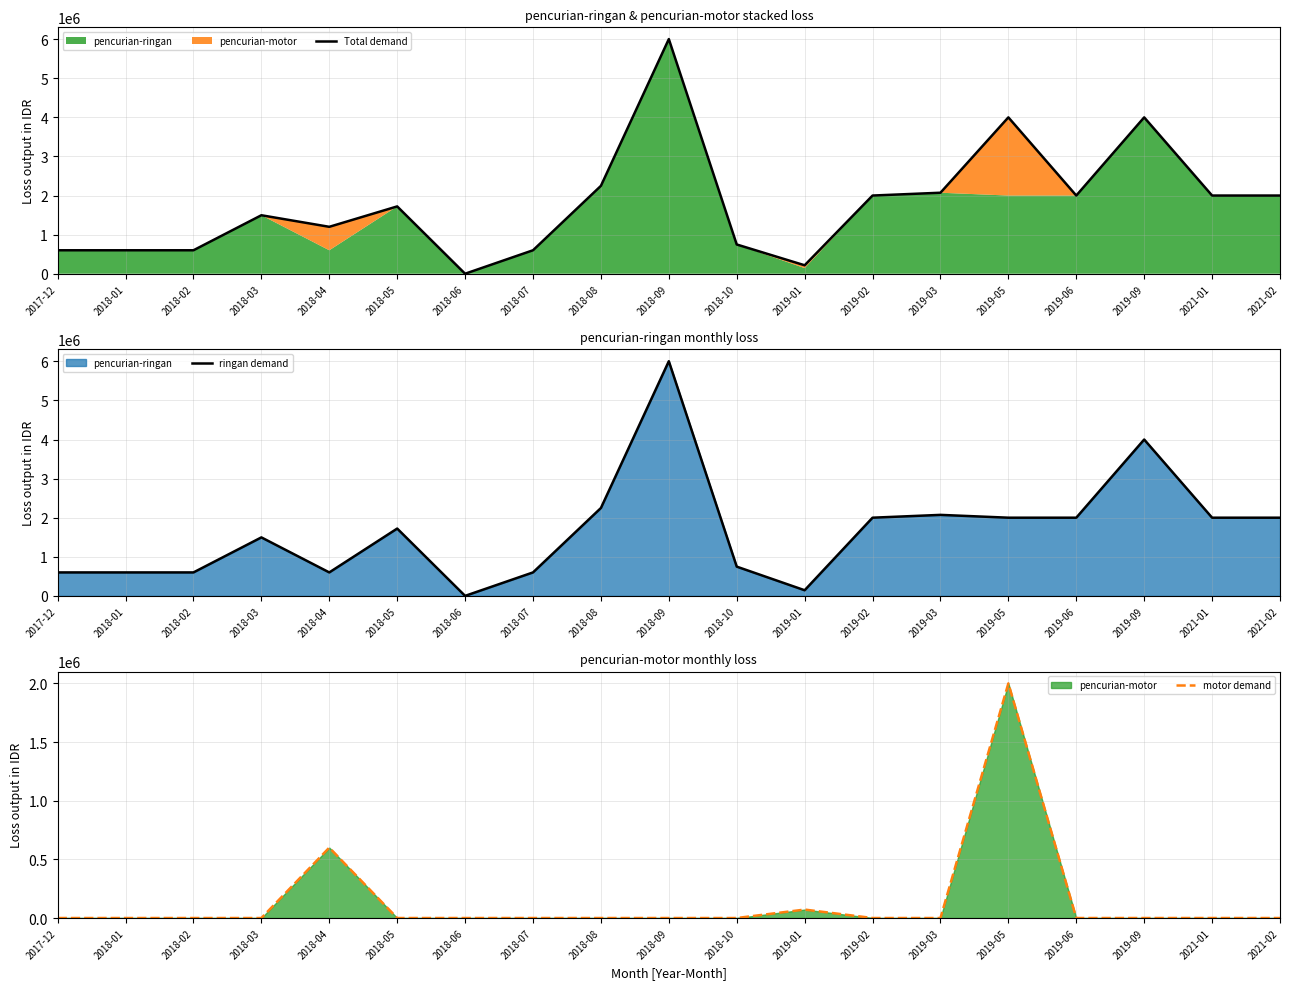

At which label does Total demand first exceed 1722000?

2018-08